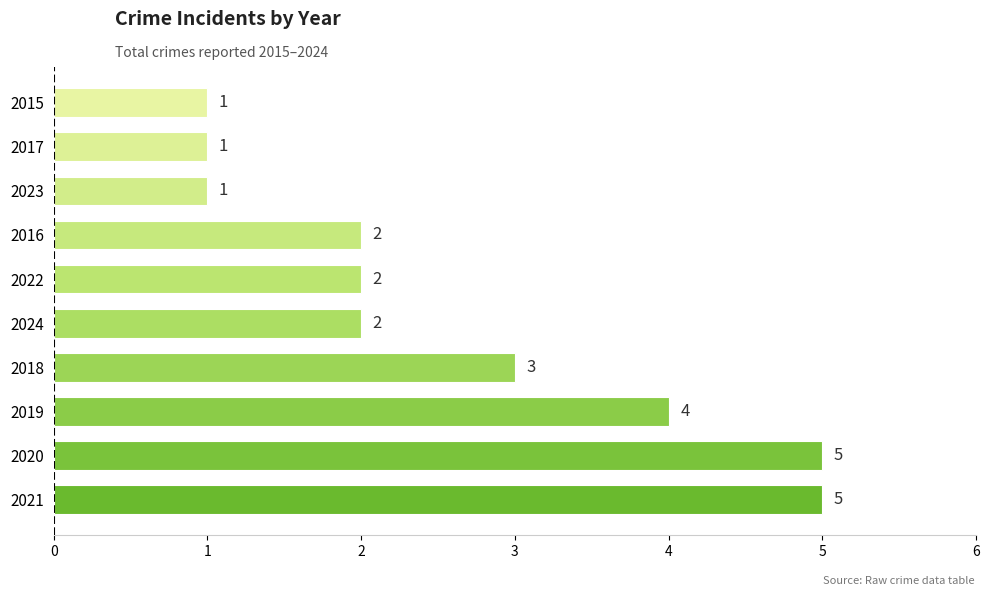

Between 2017 and 2019, which is larger?

2019